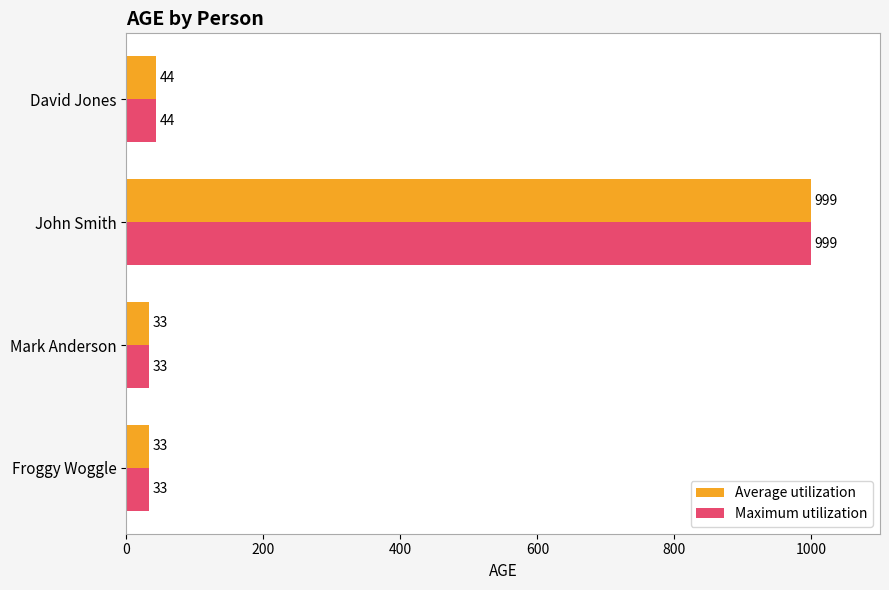

What is the total value across all series at Froggy Woggle?

66